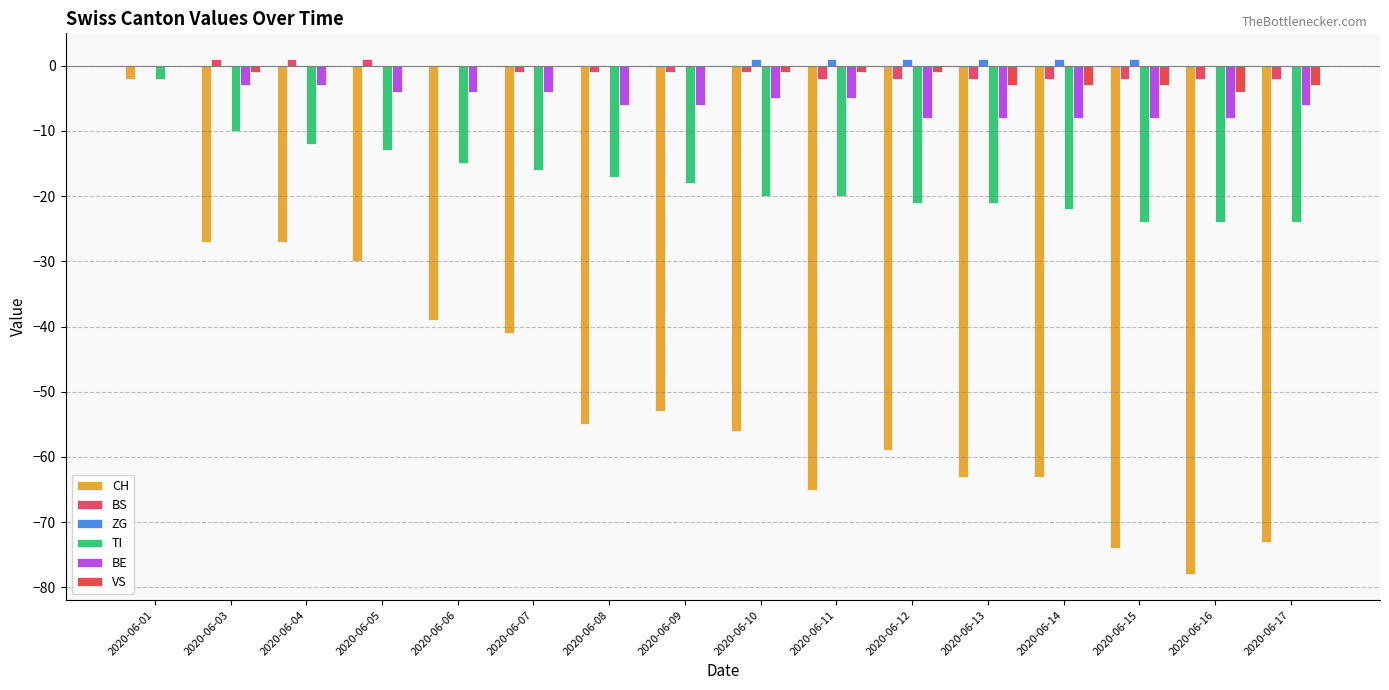

Is it true that BE equals -12 at 2020-06-16?

False